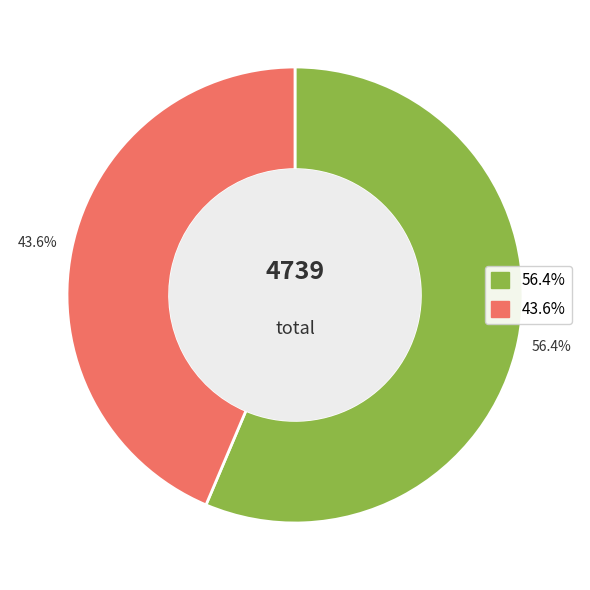

Is there any slice that represents more than half of the pie?

Yes